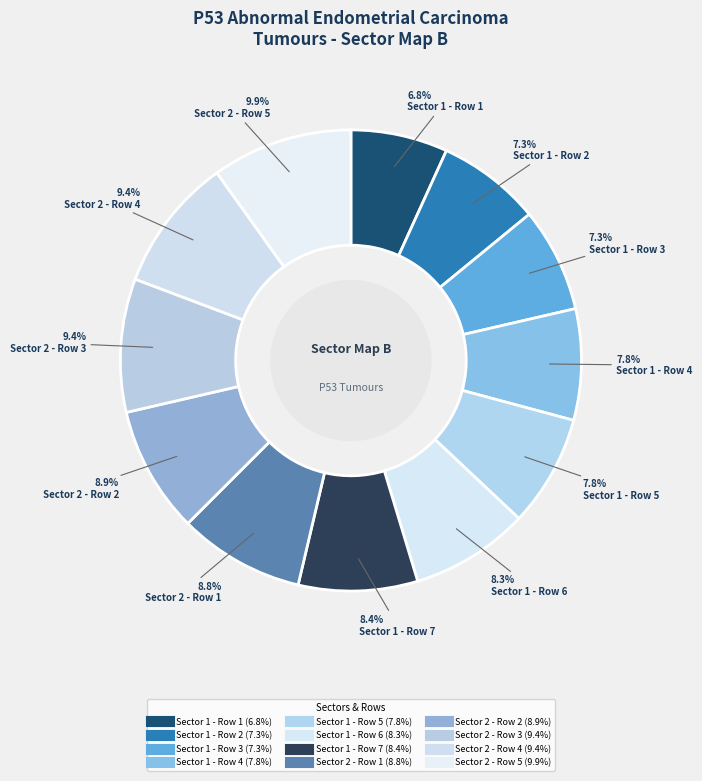

To the nearest percent, what is the difference between the largest and smallest slice percentages?

3%